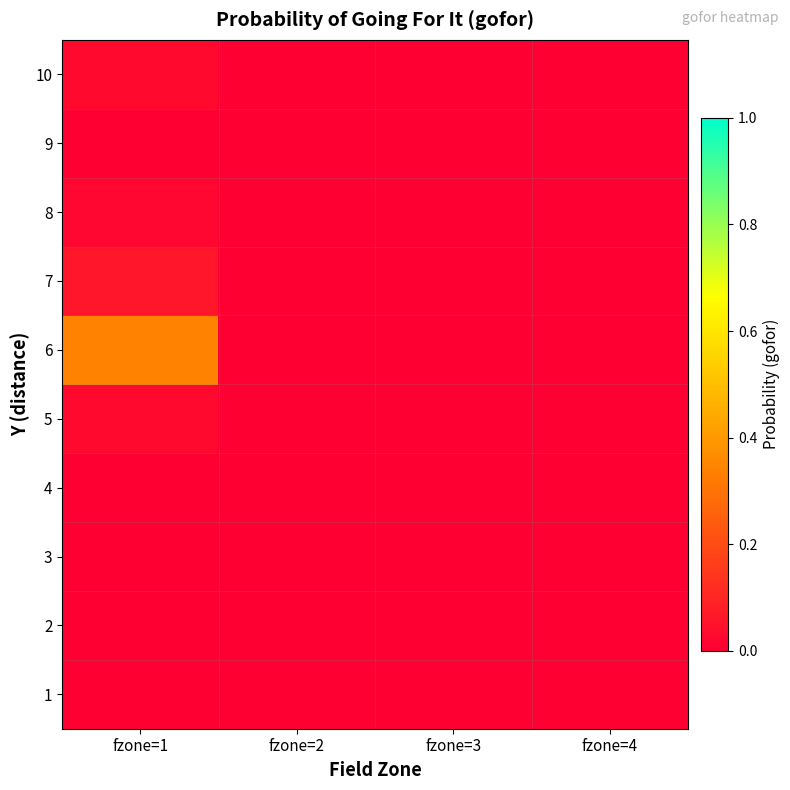

Which label corresponds to the smallest value in the chart?

fzone=1